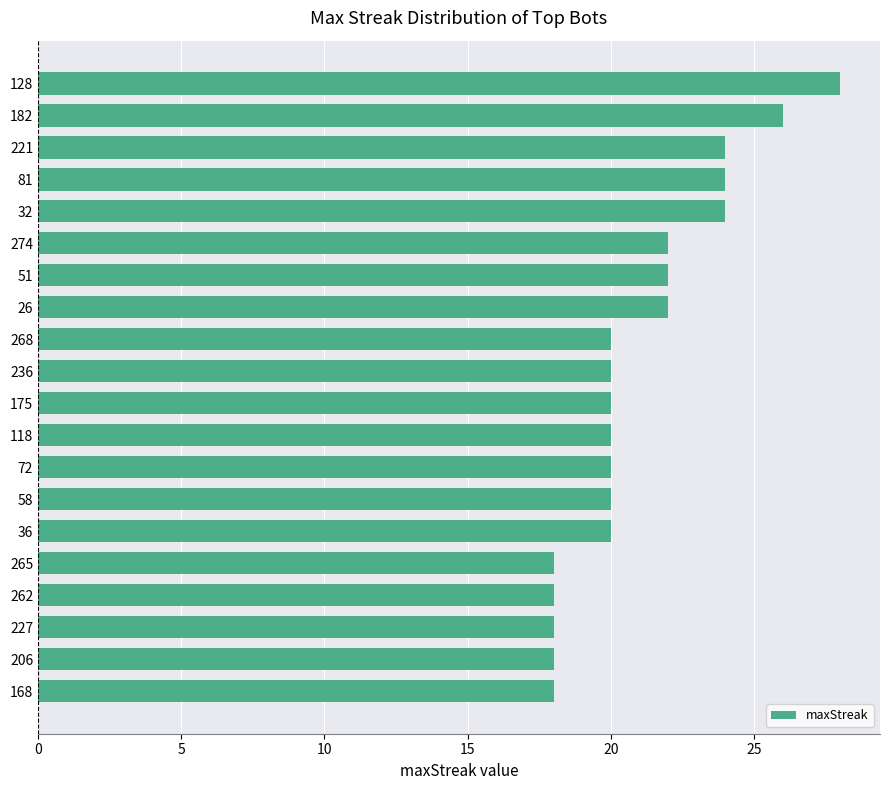

How many distinct data groups are displayed?

1